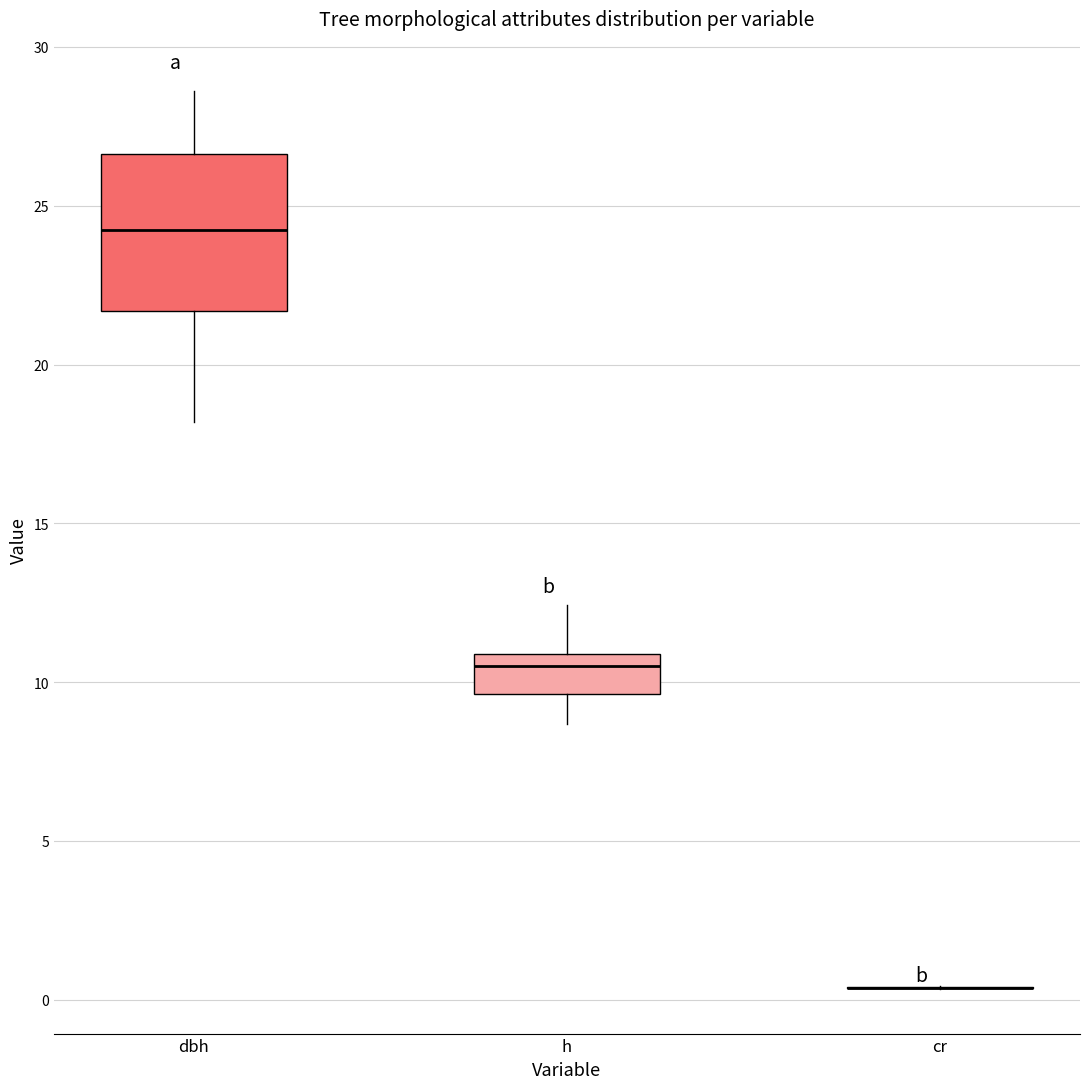

Reading left to right, read every box against the y-axis: the position of its median line, the range the box covers, and the ends of its whiskers. The values are not printed on the chart, so give them approximately, as read against the axis.

dbh: median 24.0, box 21.5 to 26.5, whiskers 18.0 to 28.5
h: median 10.5, box 9.5 to 11.0, whiskers 8.5 to 12.5
cr: box collapsed to a line at 0.5, whiskers 0.5 to 0.5